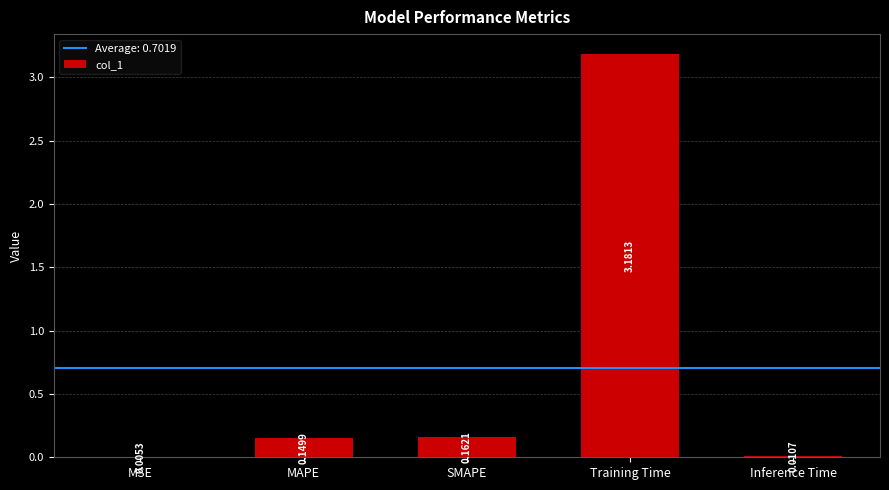

Where is the data nearest to the value 1?

SMAPE